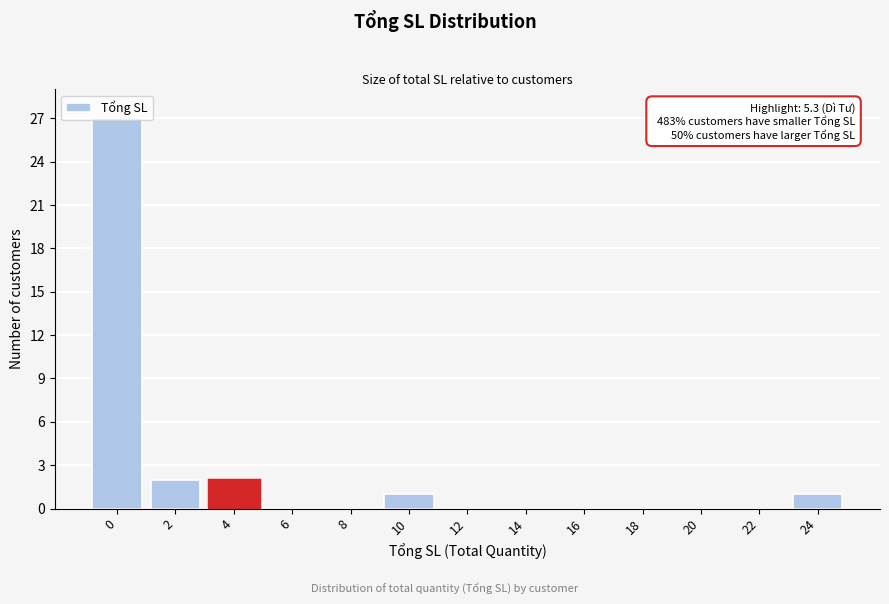

What is the greatest value displayed?

27